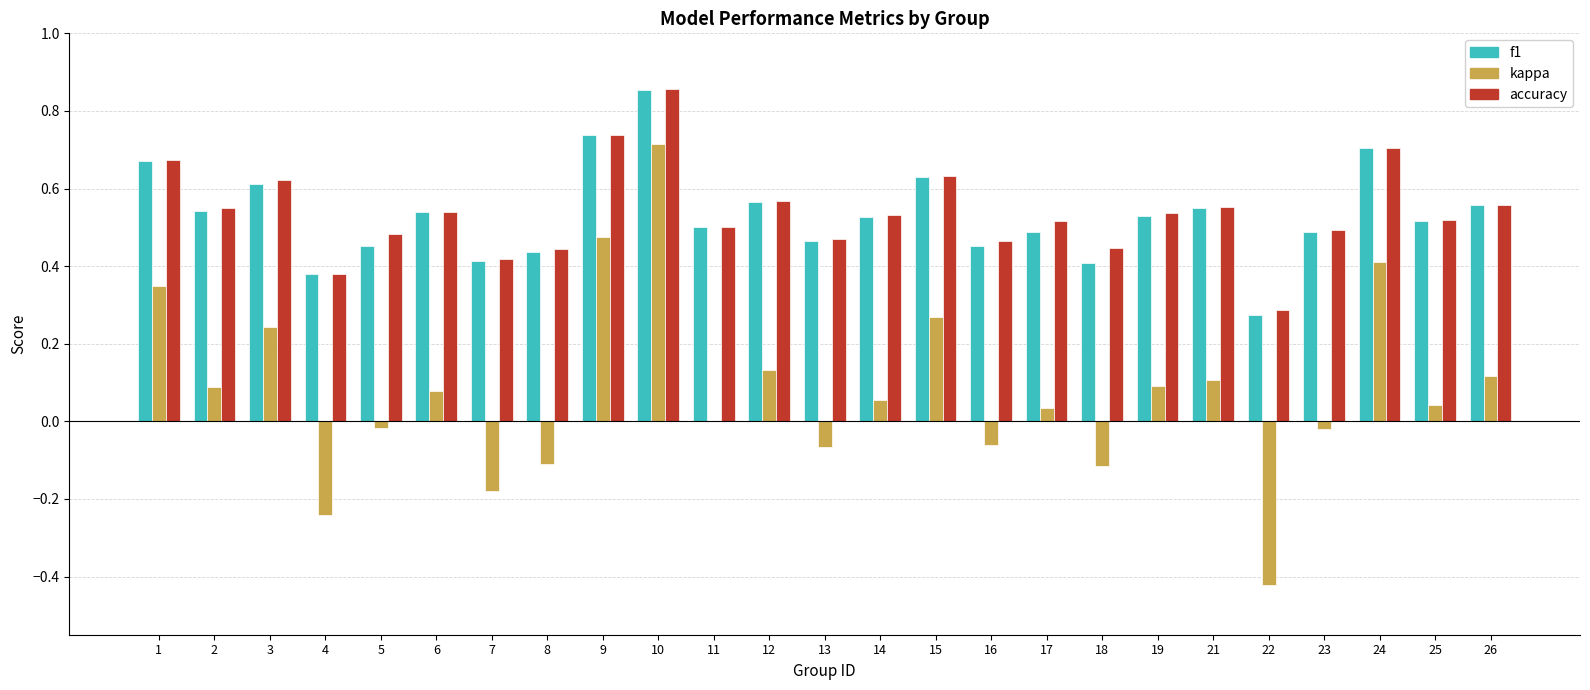

True or false: accuracy has a value of 0.2 at 7.

False